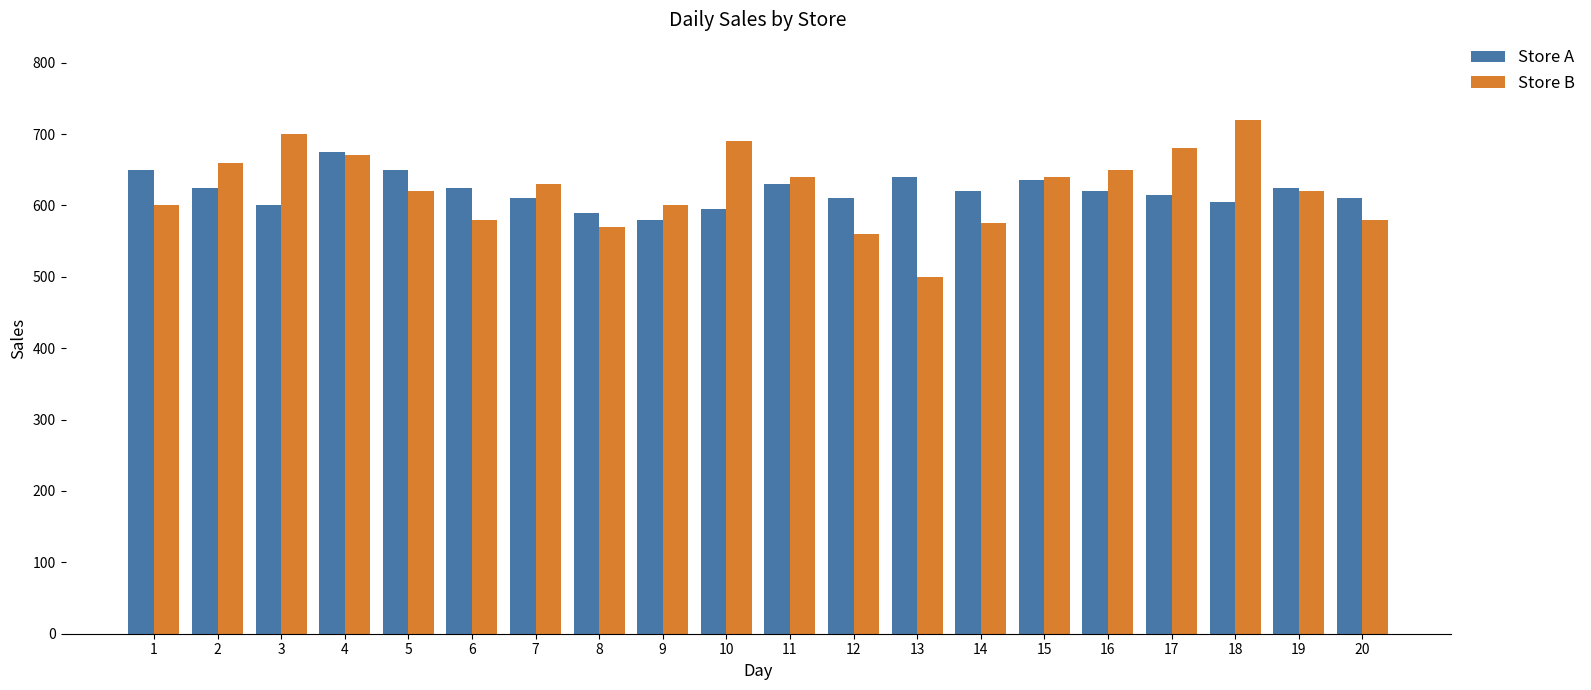

What is the sum of the Store A values at 8 and 1?

1240